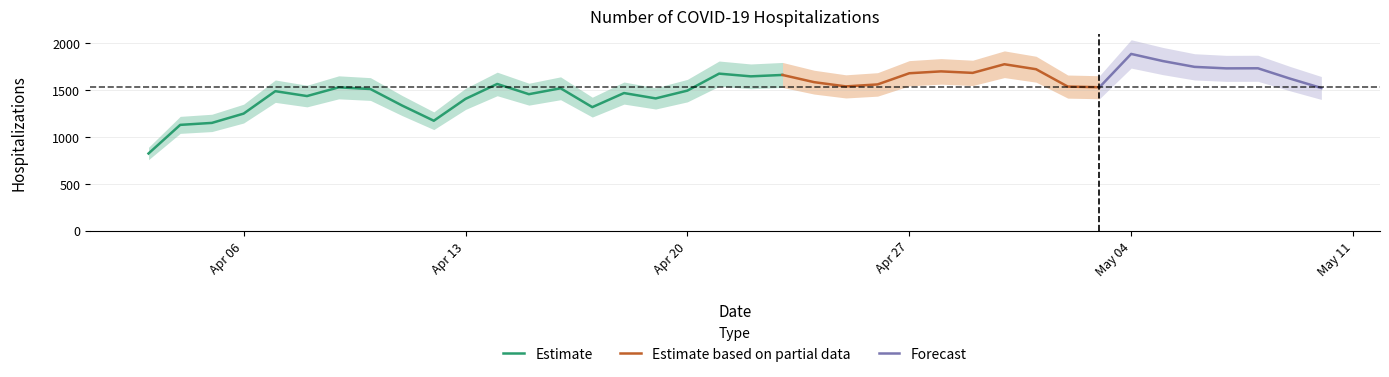

At which category does the chart reach its peak across all series?

31